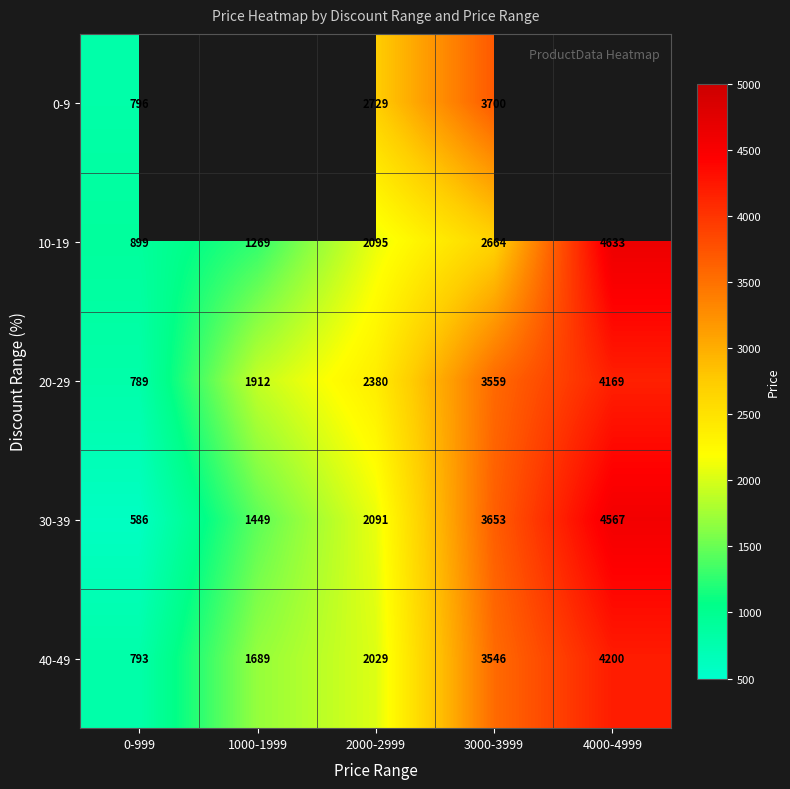

Is it true that 20-29 equals 1292.7 at 0-999?

False